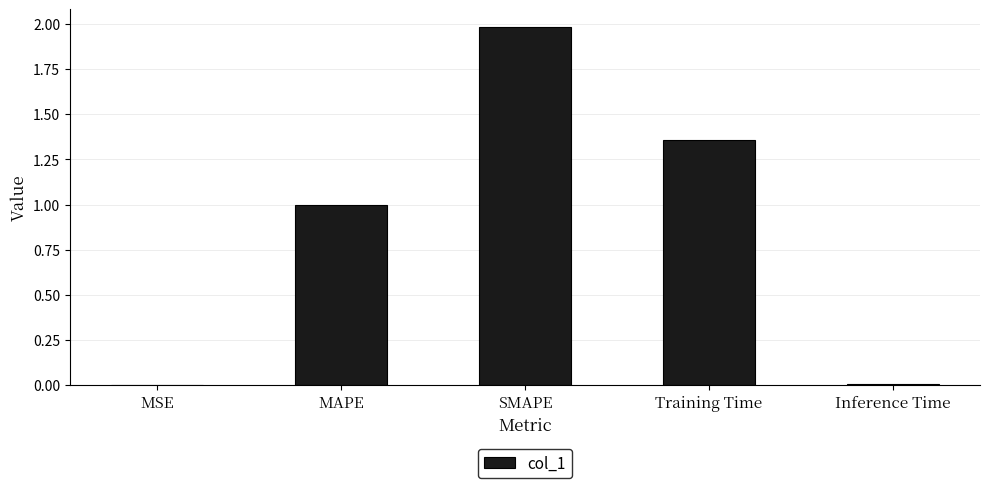

Is it true that the value at MAPE is 1.4?

False